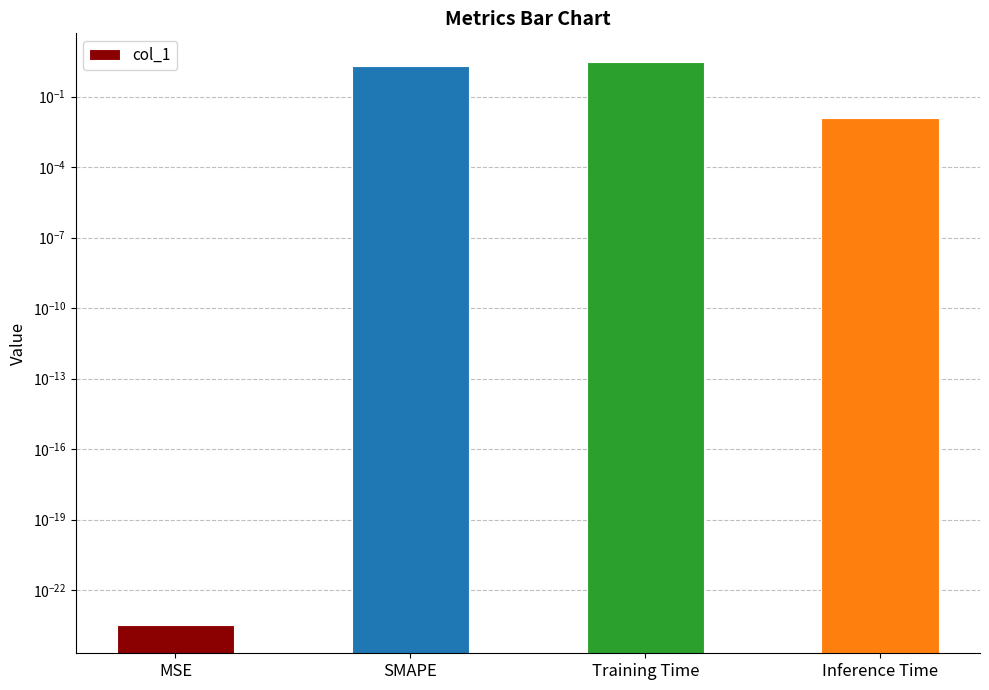

How many distinct data groups are displayed?

1